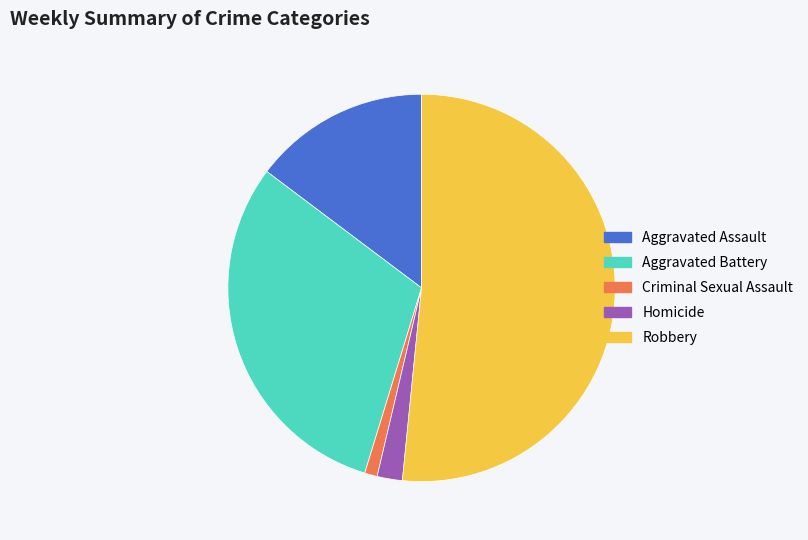

Which slice represents more than half of the pie?

Robbery